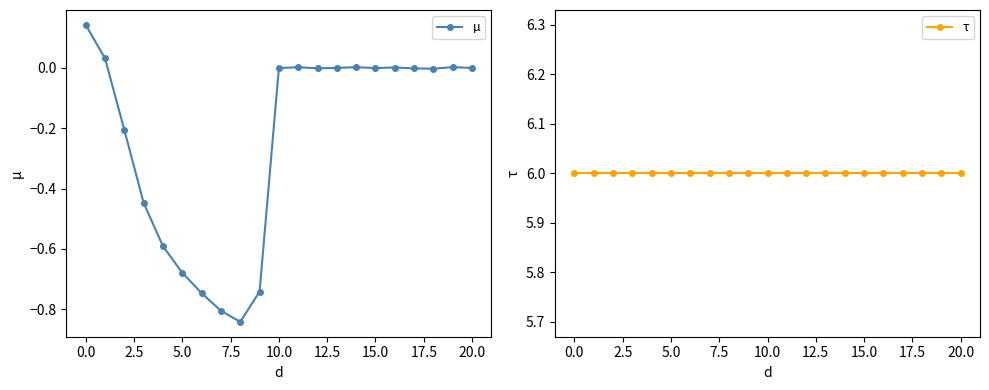

The µ series shows -0.0 at 10.0. True or false?

True